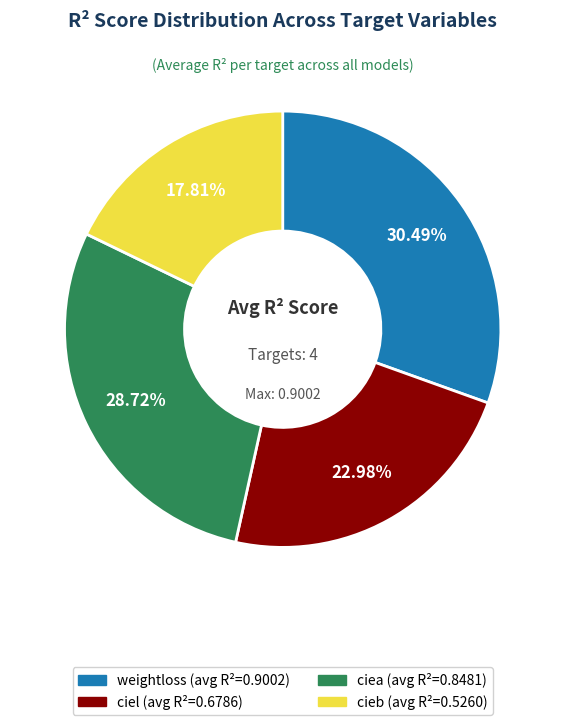

What percentage is the ciea slice, to the nearest percent?

29%